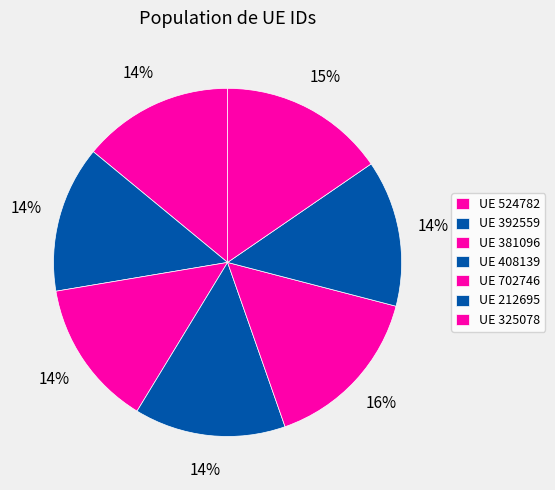

How many segments does this pie chart have?

7